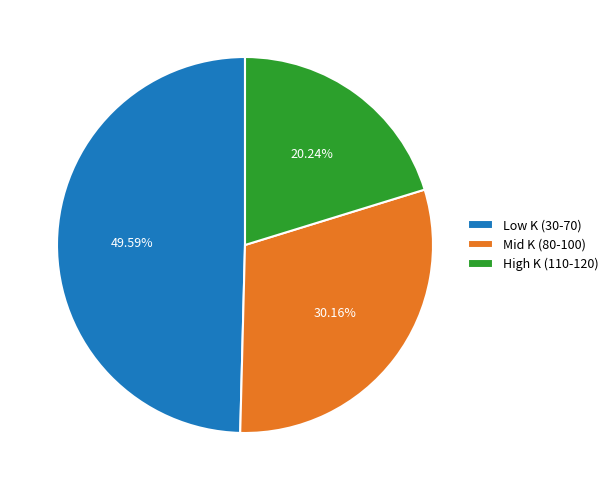

Rank the categories by value from lowest to highest.

High K (110-120), Mid K (80-100), Low K (30-70)